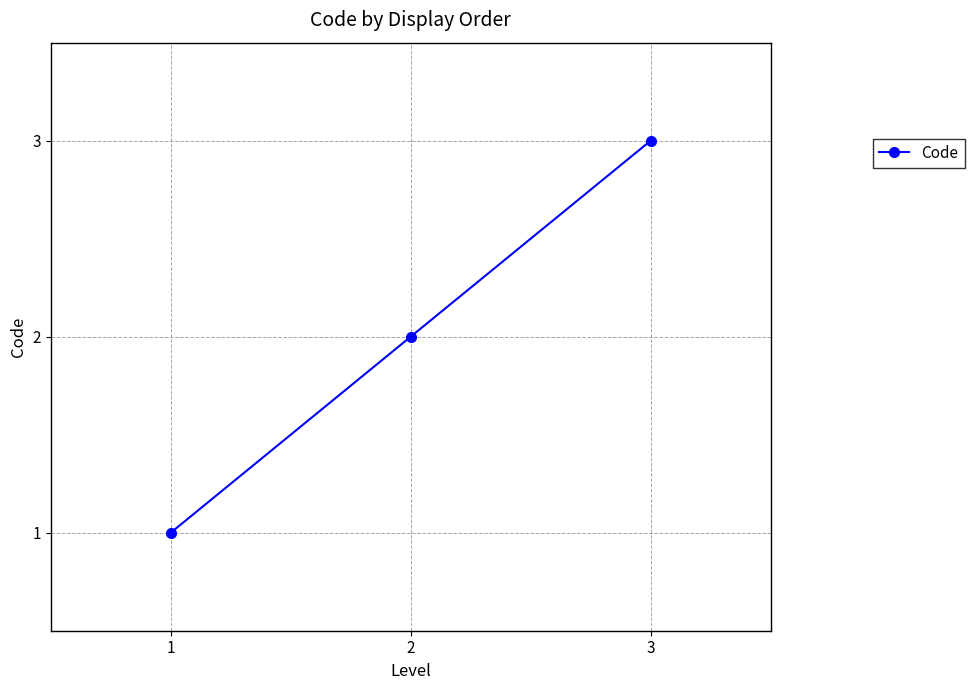

Reading left to right, extract all data points from this chart.

1	2	3